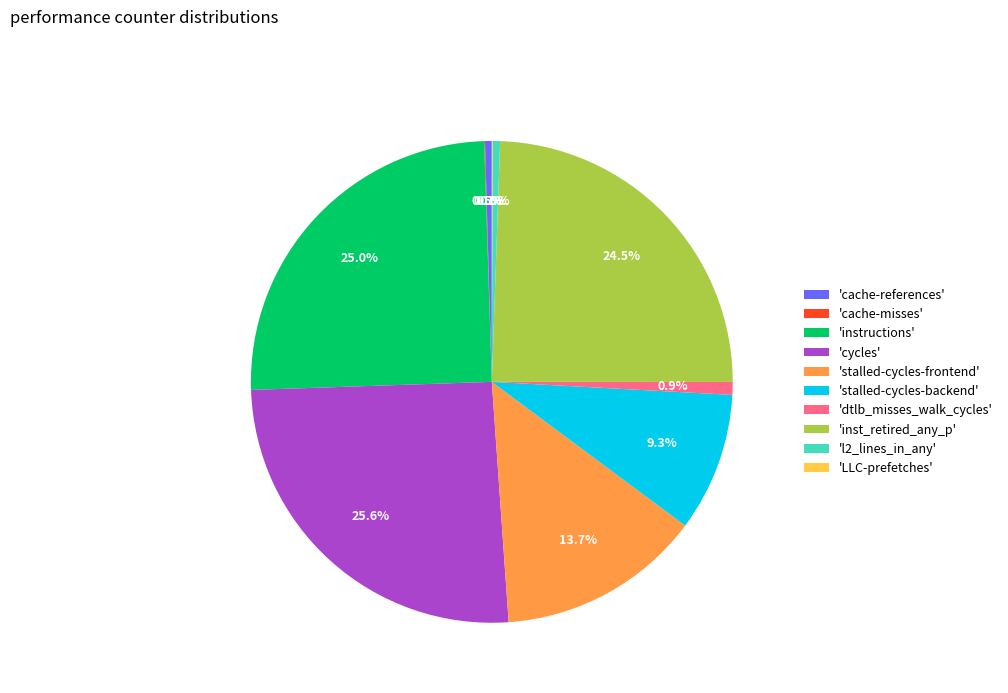

Is there a majority slice in this chart?

No